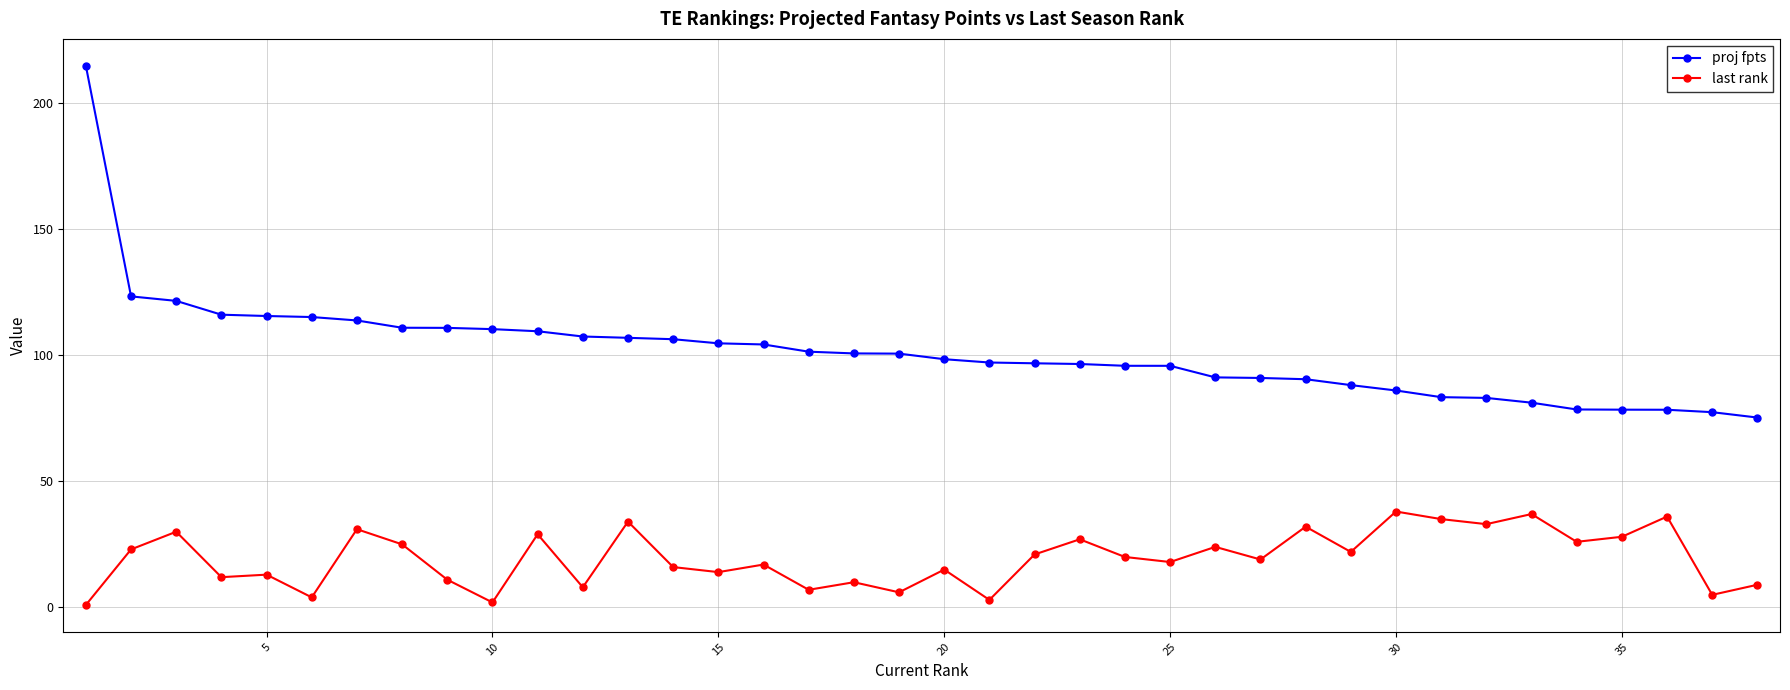

What is the value of the proj fpts point at the 27th from the left?

90.9